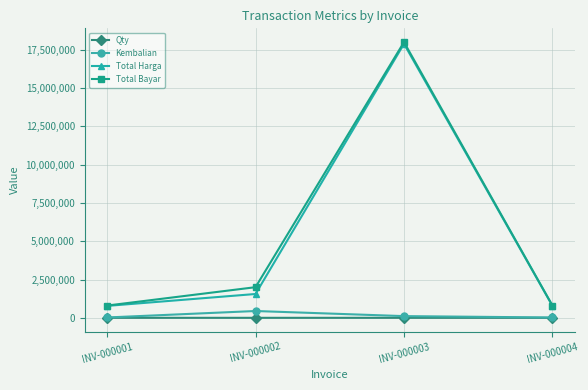

At which label is Total Bayar closest to 9400000?

INV-000002